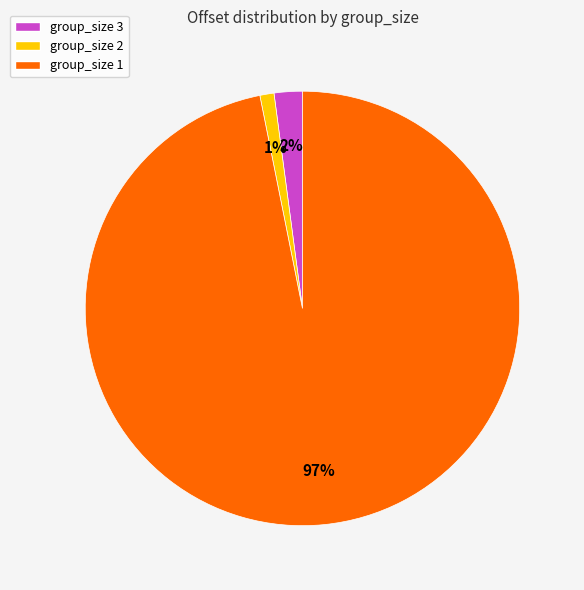

Does any single category account for the majority?

Yes